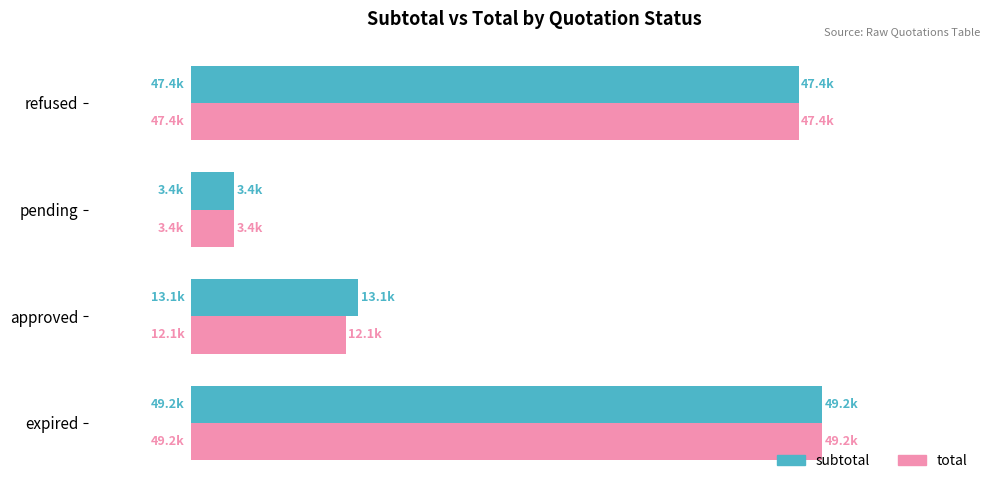

What are all the series names shown in the legend?

subtotal, total